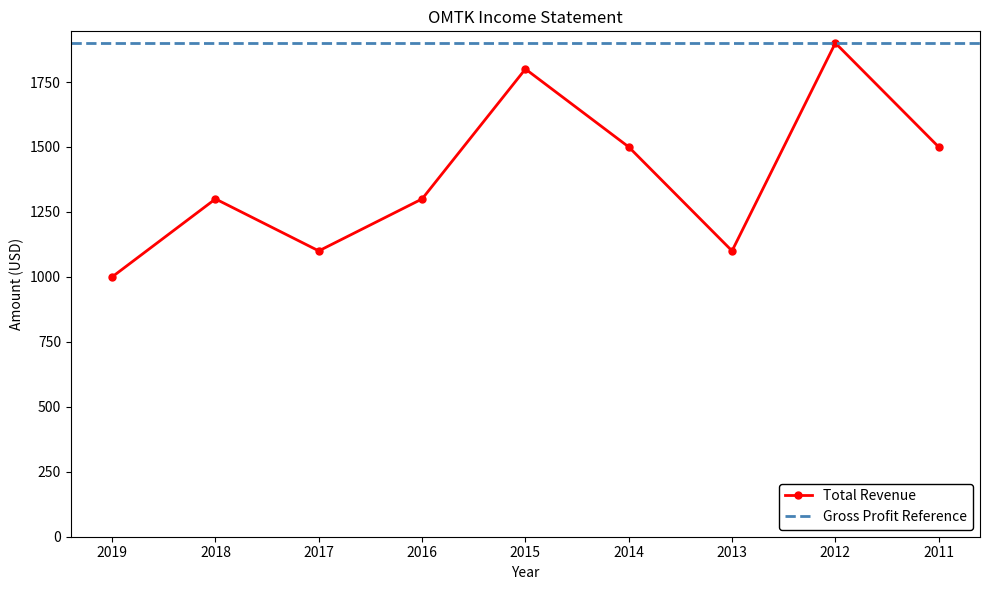

List the labels in order of value, largest first.

2012, 2015, 2014, 2011, 2018, 2016, 2017, 2013, 2019